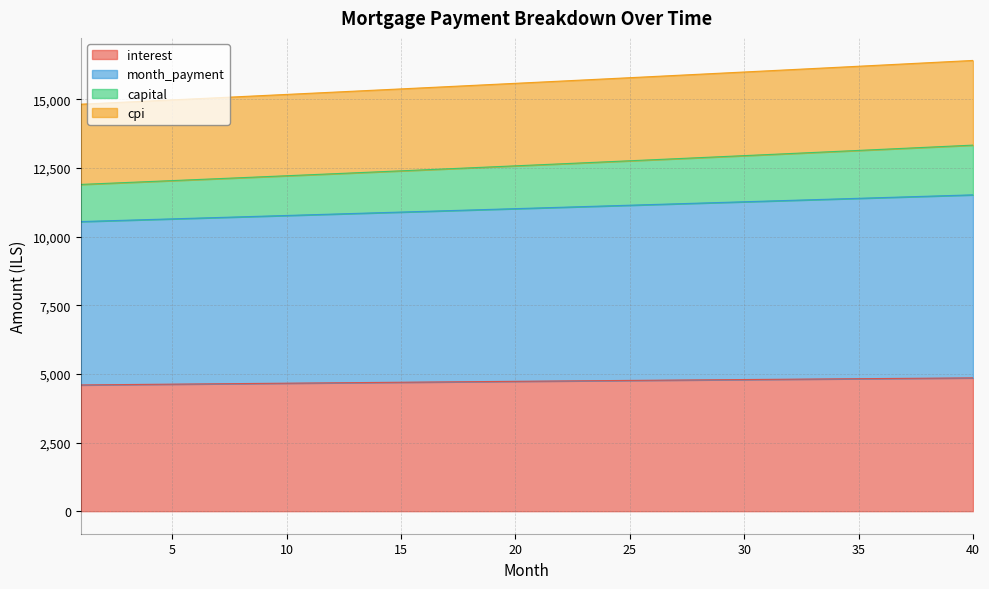

True or false: capital and interest intersect in this chart.

False